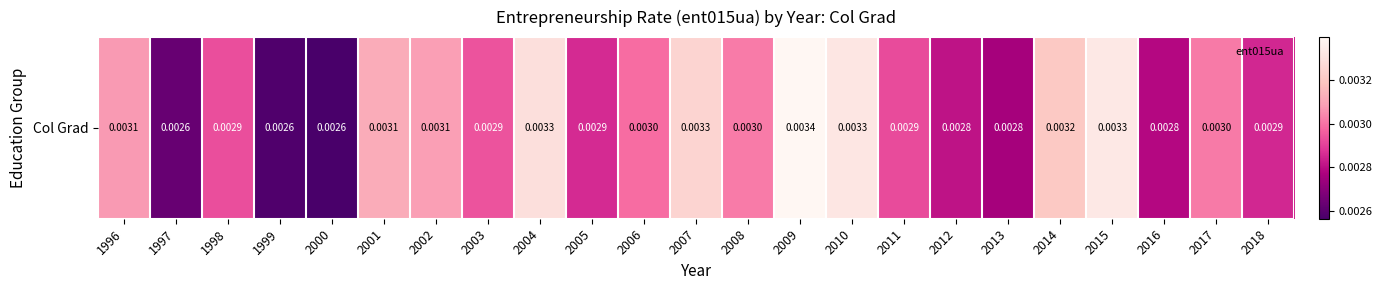

Count the number of categories in the chart.

23